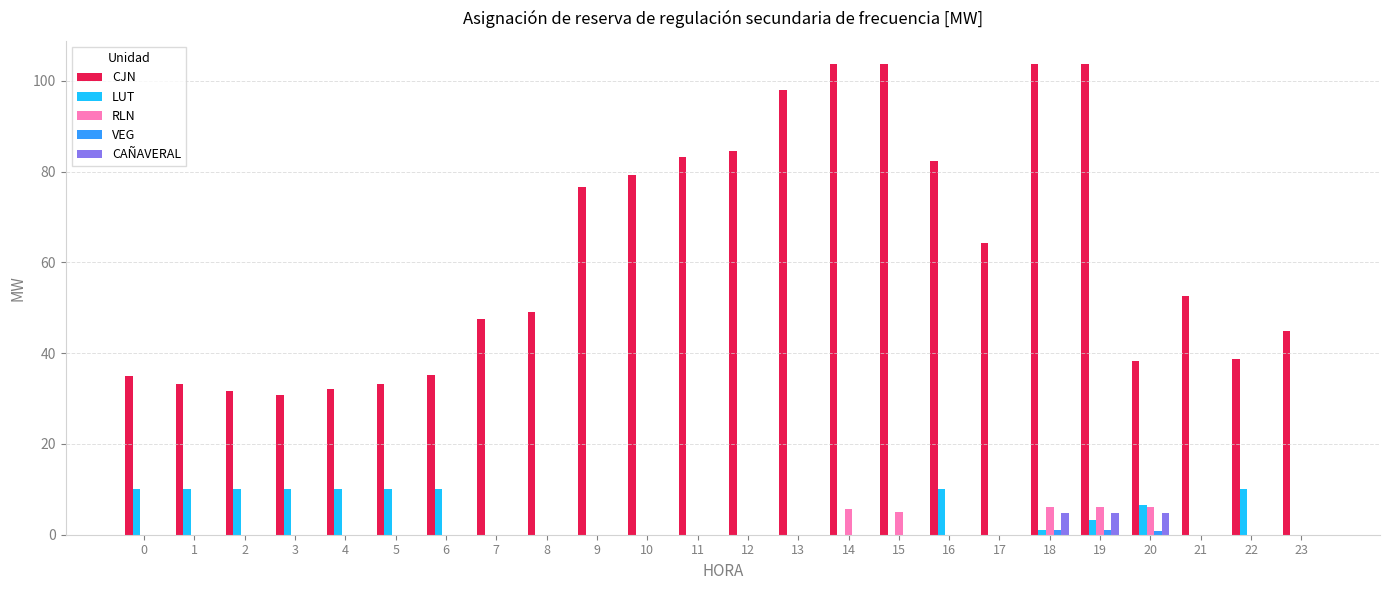

Are the bars horizontal?

No